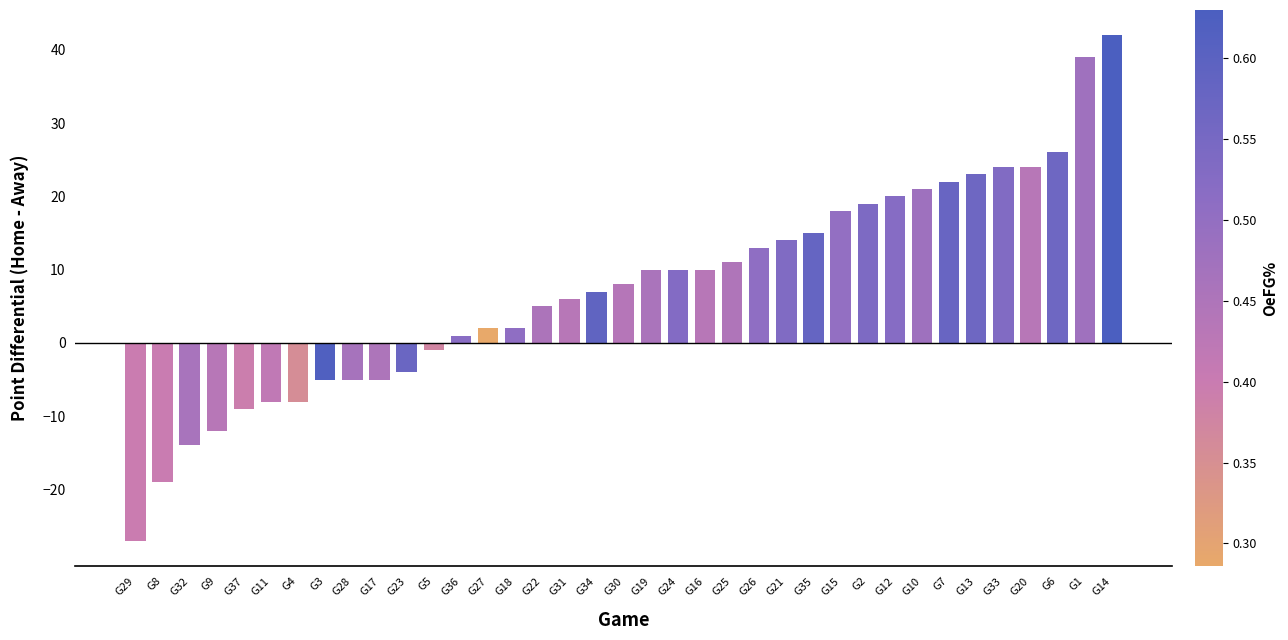

What is the label of the 7th bar from the right?

G7